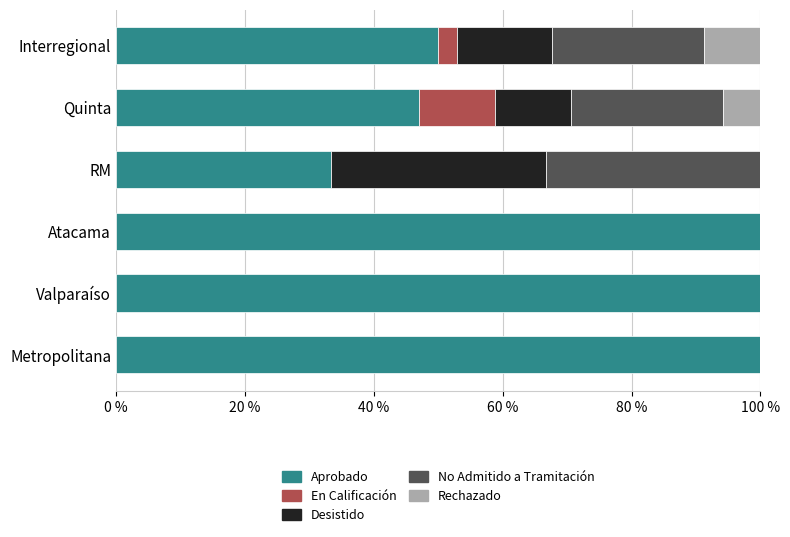

What is the highest value of the Aprobado series?

100.0